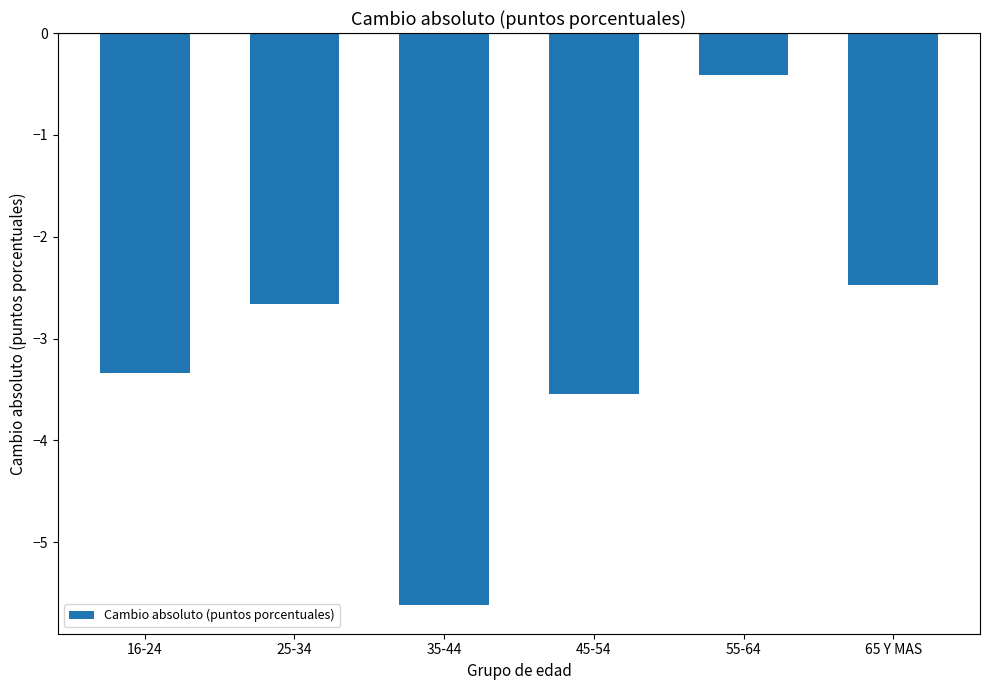

At which label does the data first exceed -2?

55-64